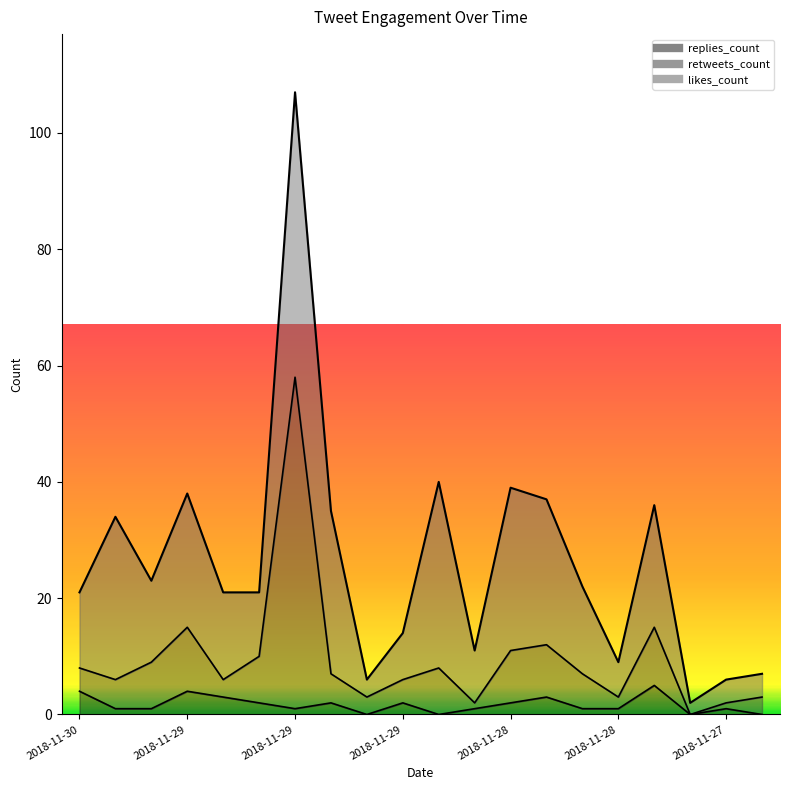

At which label does retweets_count reach its minimum?

2018-11-27